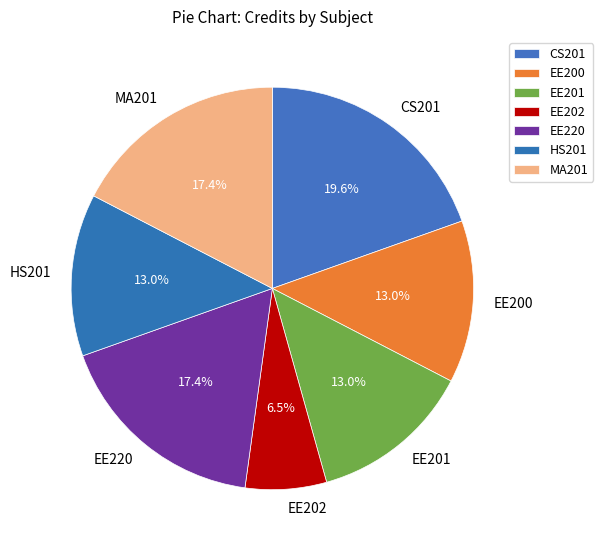

What portion of the pie excludes EE220?

82.6%